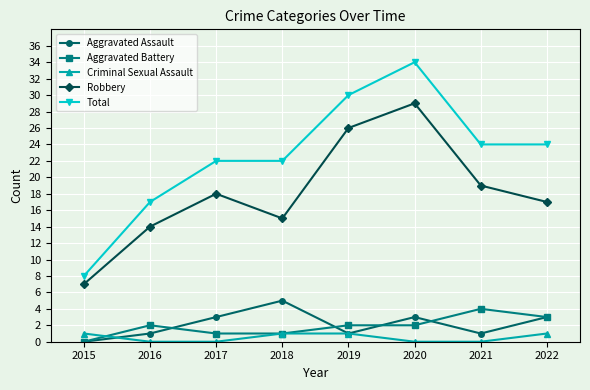

Which series changed the most between 2016 and 2022?

Total